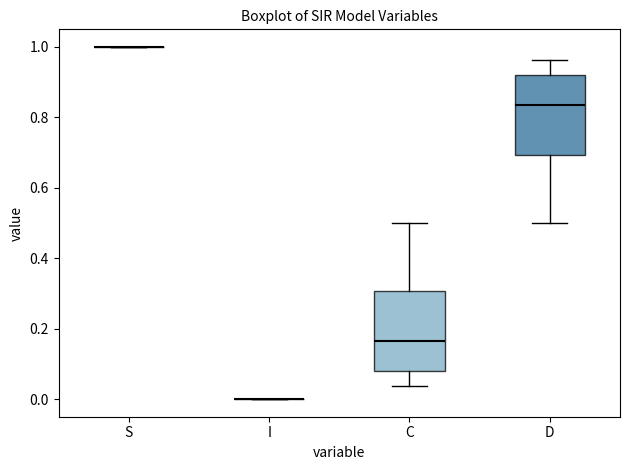

Reading left to right, read every box against the y-axis: the position of its median line, the range the box covers, and the ends of its whiskers. The values are not printed on the chart, so give them approximately, as read against the axis.

S: box collapsed to a line at 1.00, whiskers 1.00 to 1.00
I: box collapsed to a line at 0.00, whiskers 0.00 to 0.00
C: median 0.16, box 0.08 to 0.30, whiskers 0.04 to 0.50
D: median 0.84, box 0.70 to 0.92, whiskers 0.50 to 0.96